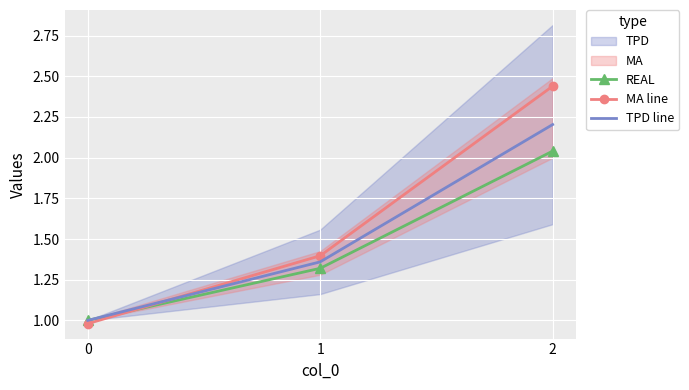

Rank the series by their maximum value, from lowest to highest.

REAL, TPD line, MA line